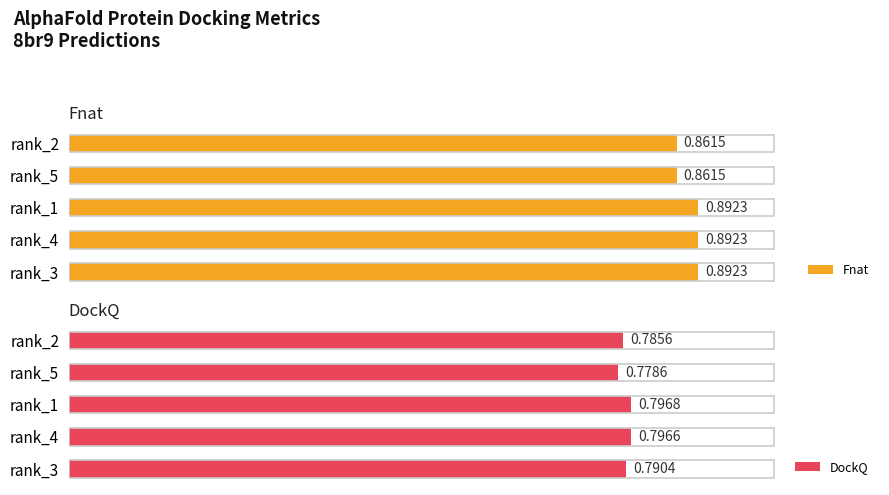

What is the greatest value displayed?

0.9